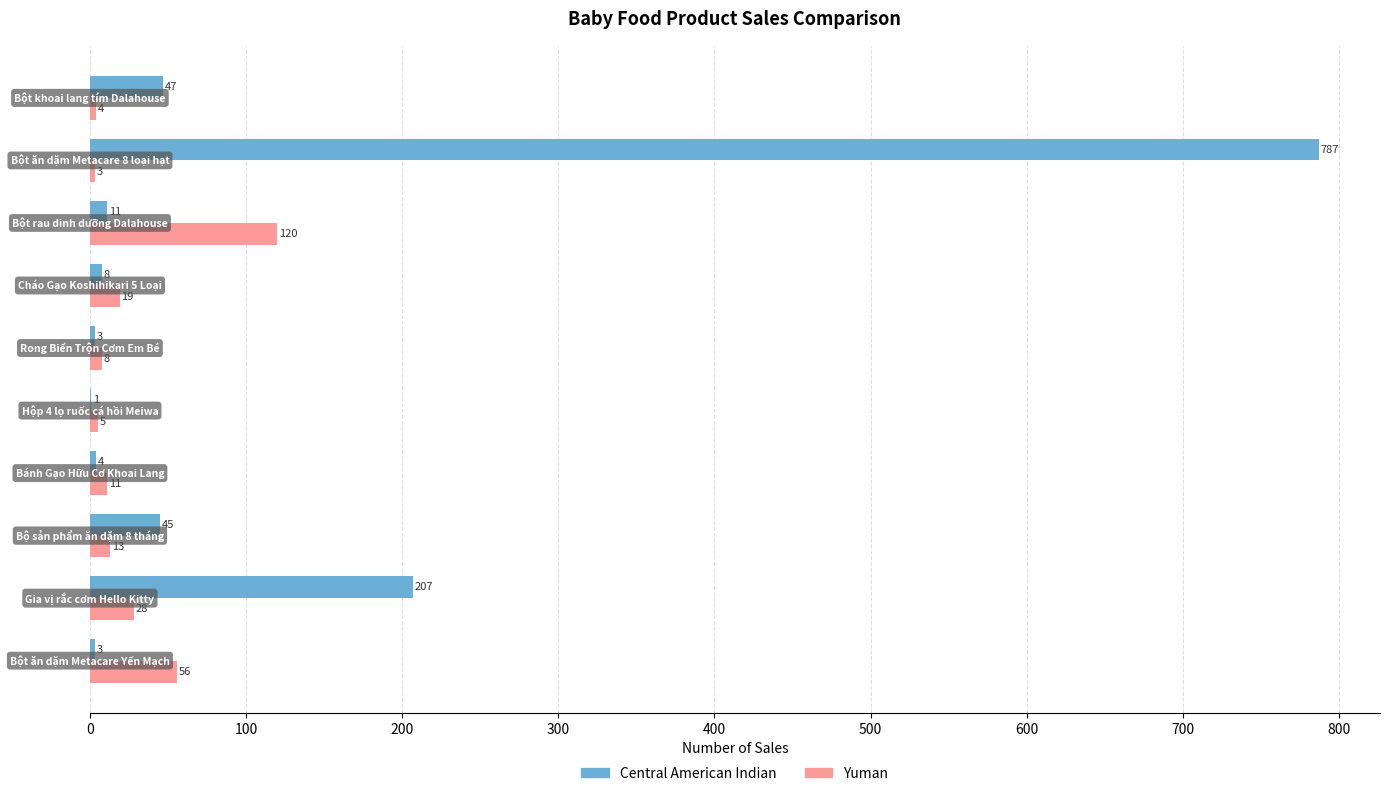

What are all the series names shown in the legend?

Central American Indian, Yuman